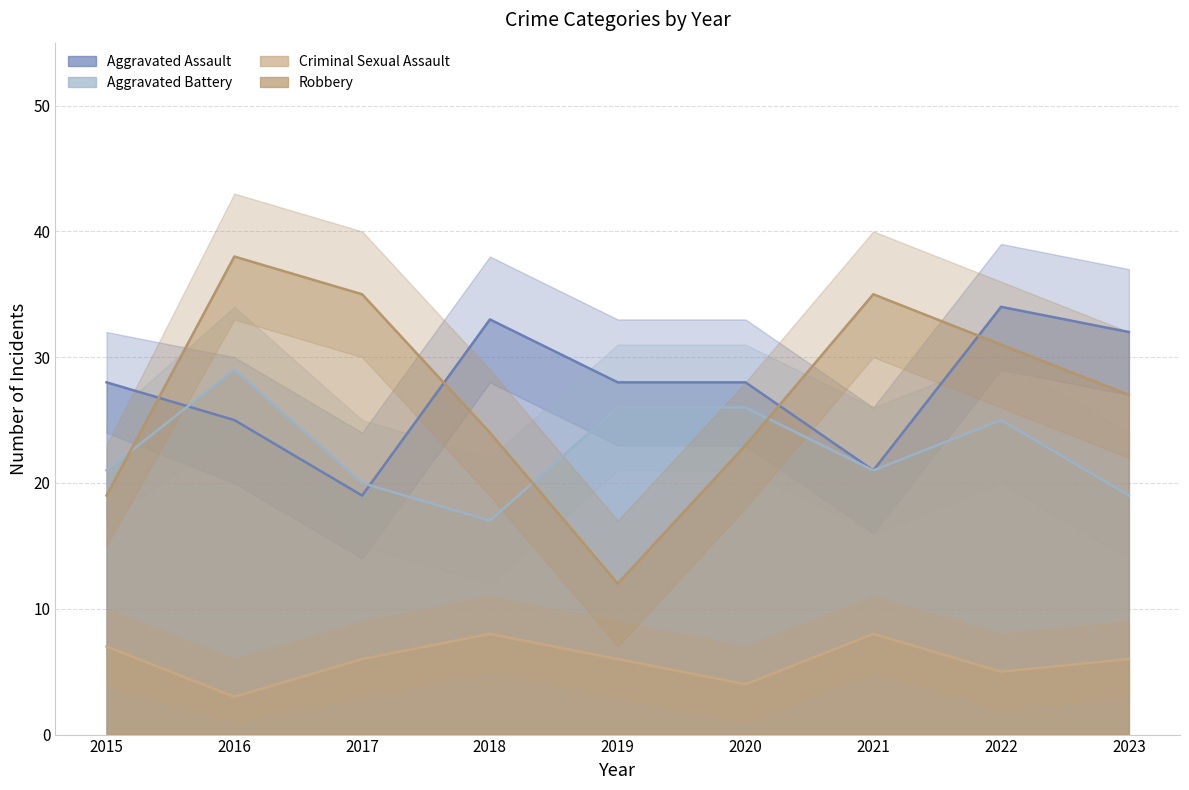

Which series changed the most between 2018 and 2019?

Robbery